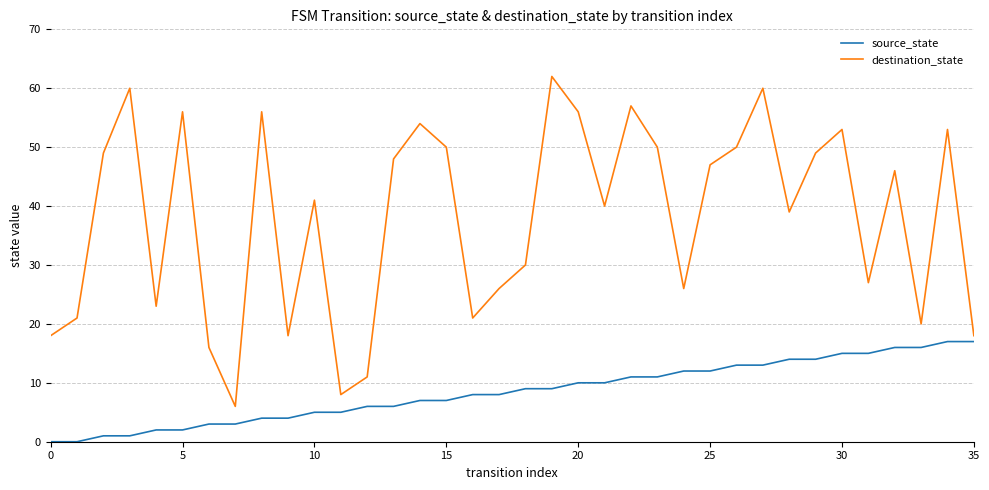

Does the chart have visible grid lines?

Yes